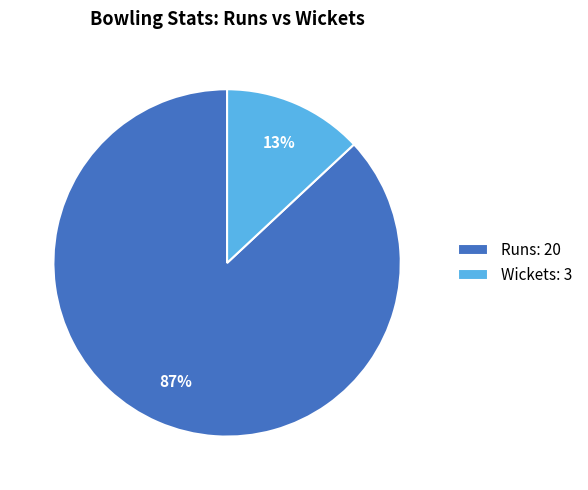

Which slice is the smallest?

Wickets: 3